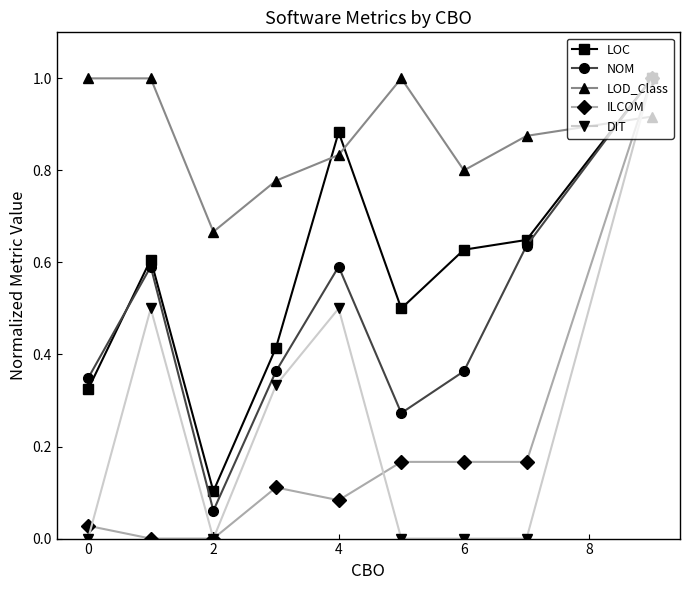

True or false: DIT and LOD_Class intersect in this chart.

True